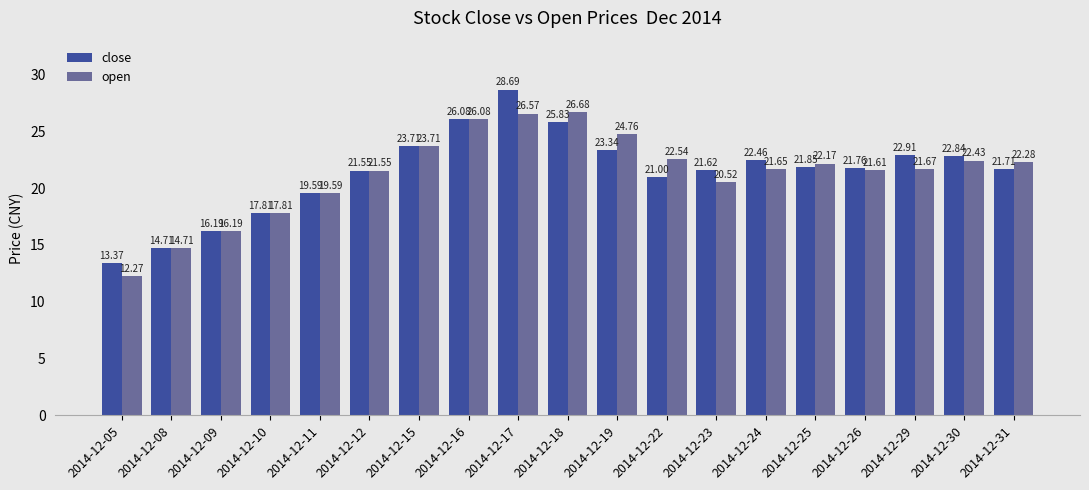

What is the average value of the close series?

21.4